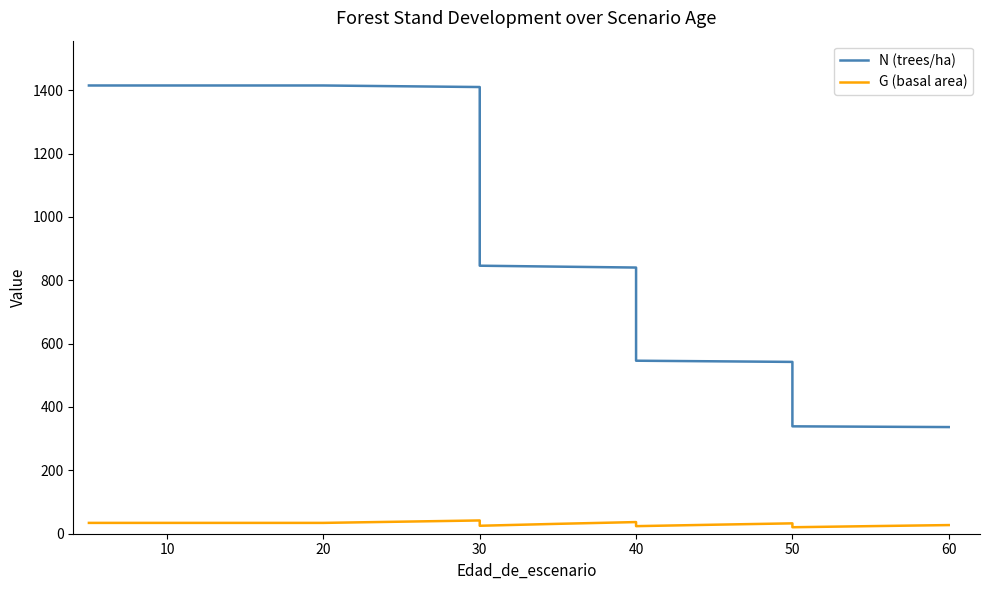

Which series has the widest spread of values?

N (trees/ha)